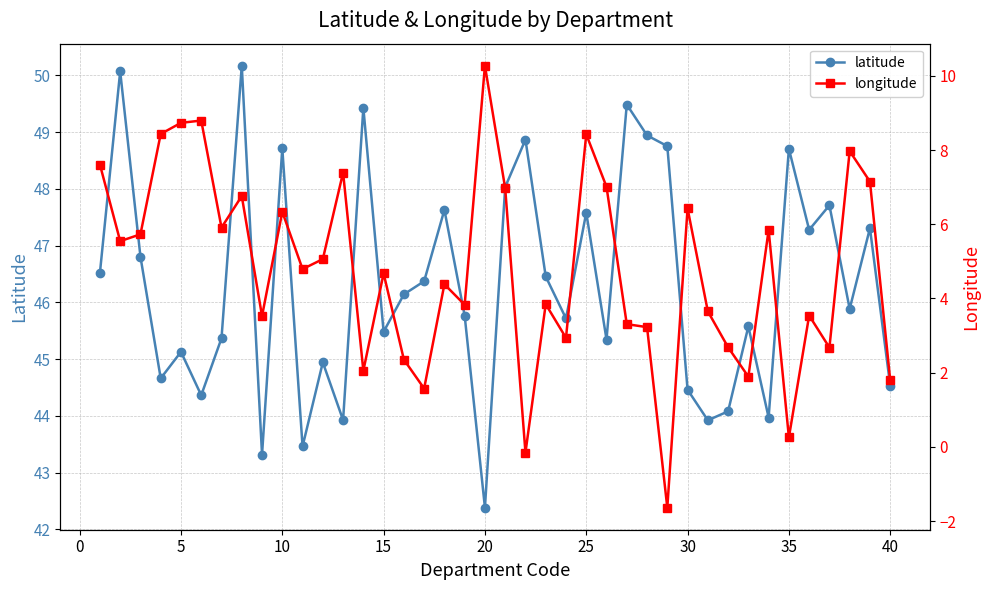

What is the highest value of the latitude series?

50.2